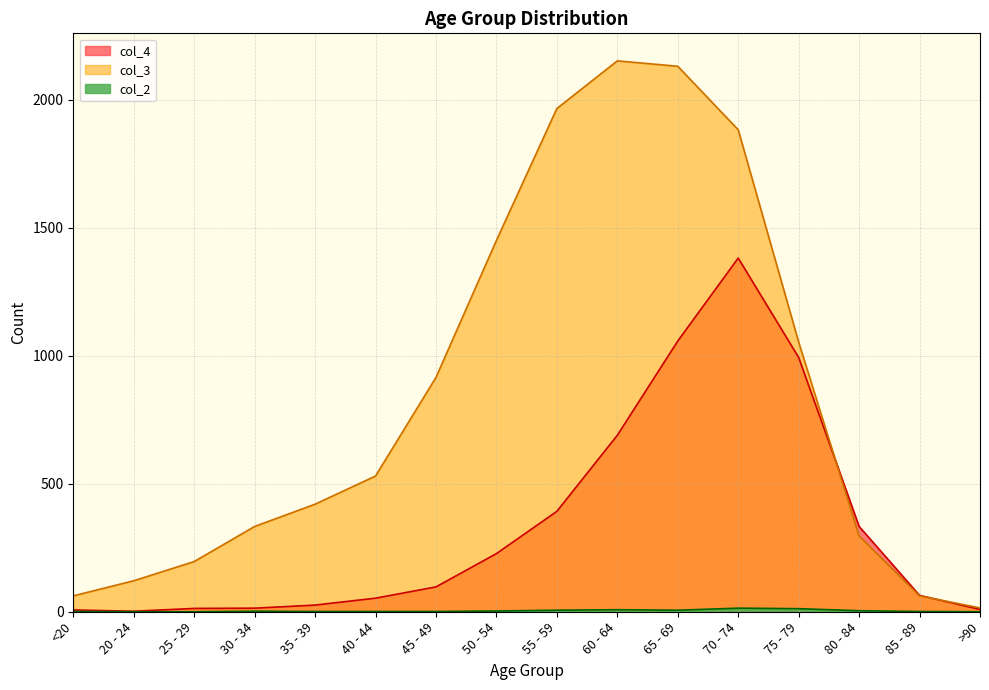

What is the total value across all series at 60 - 64?

2848